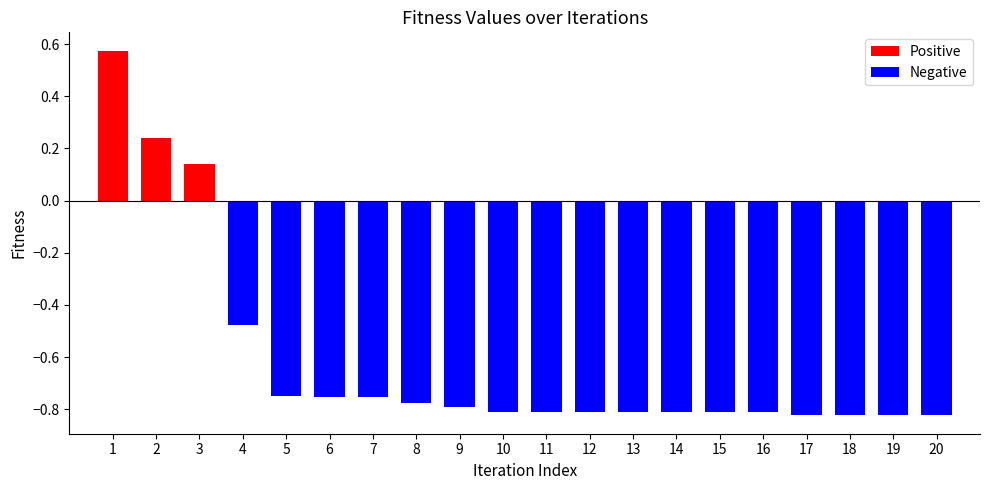

Between 17 and 6, which is larger?

6